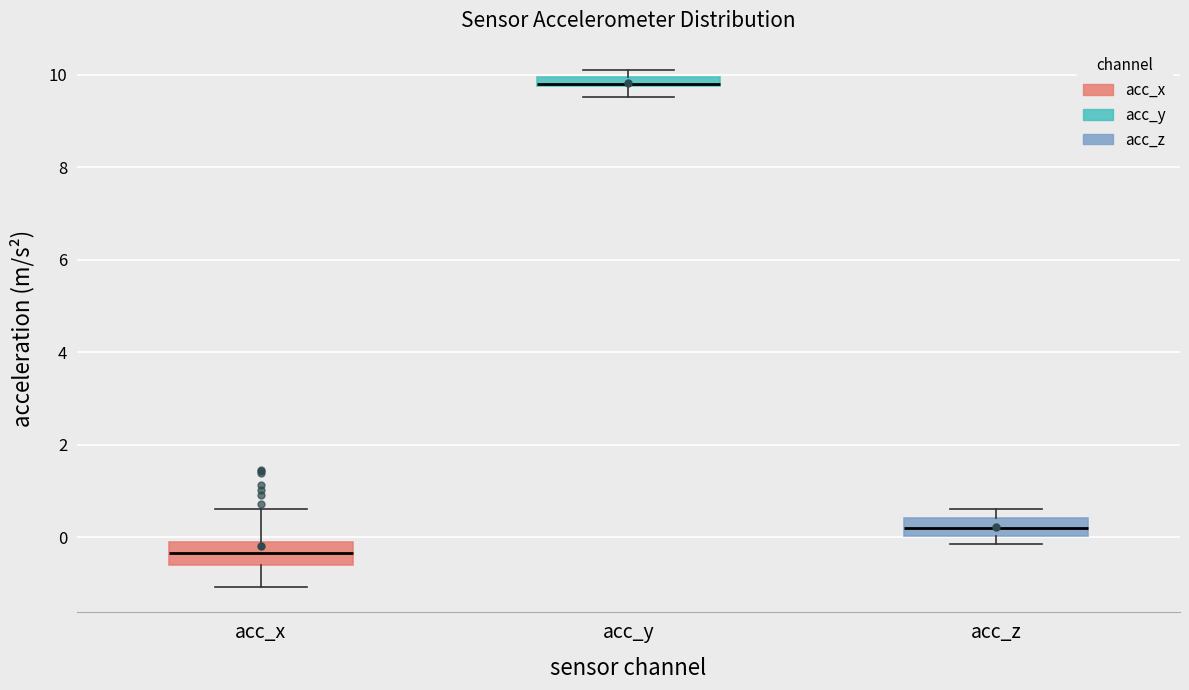

Where is the lower edge of the box for acc_z on the y-axis? The values are not printed on the chart, so give them approximately, as read against the axis.

0.0